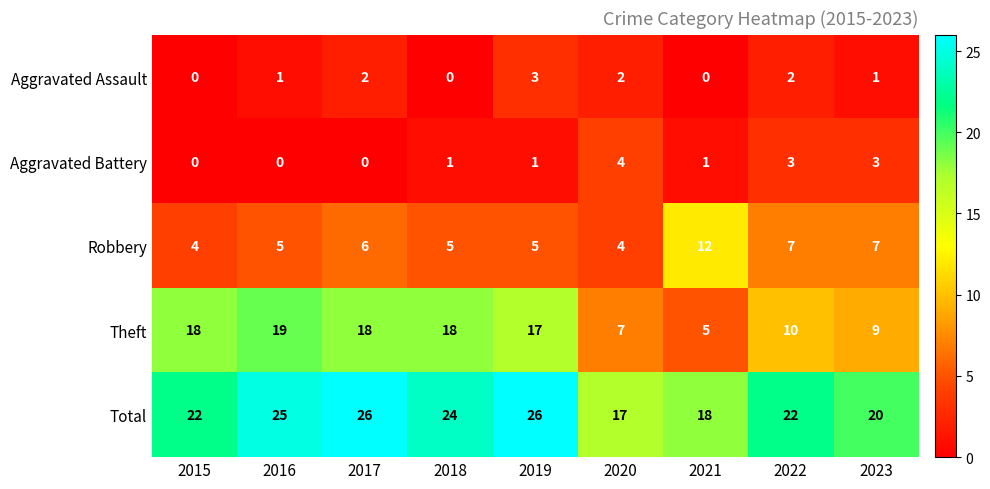

Is it true that Total equals 25 at 2016?

True